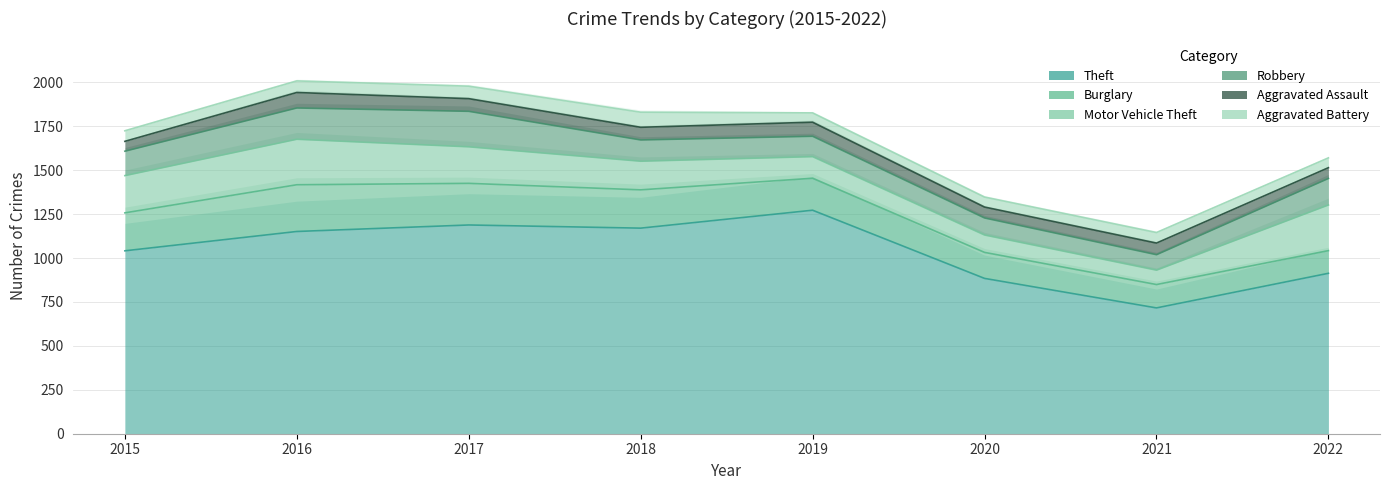

What is the value of the Theft point at the 6th from the left?

884